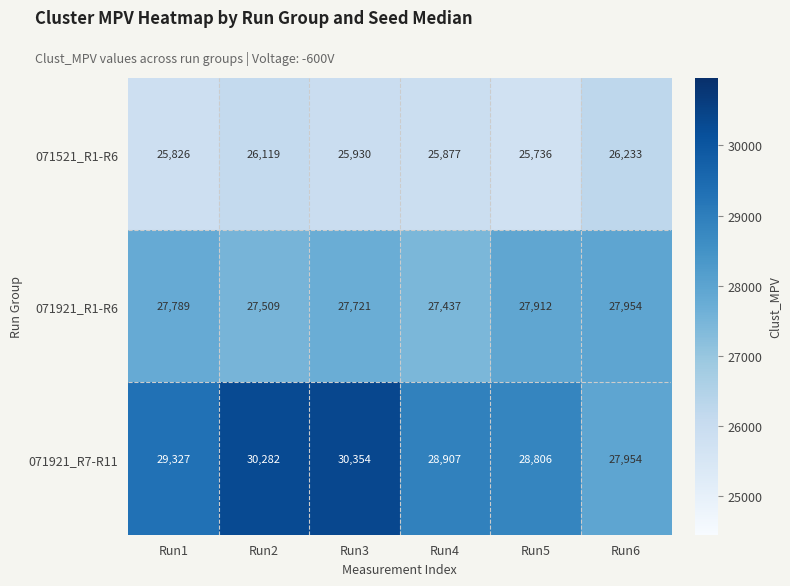

Rank the series by their maximum value, from lowest to highest.

071521_R1-R6, 071921_R1-R6, 071921_R7-R11